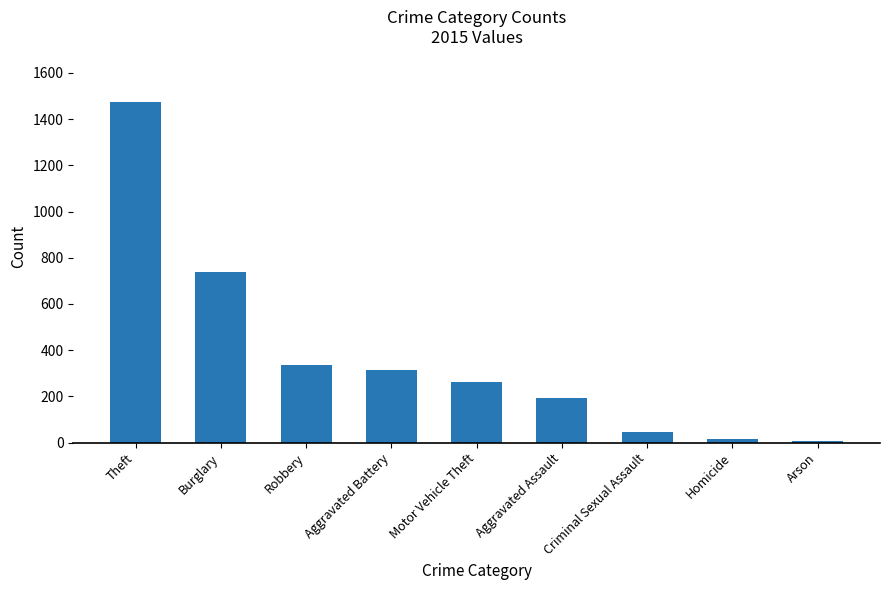

The chart shows a value of 426 at Motor Vehicle Theft. True or false?

False